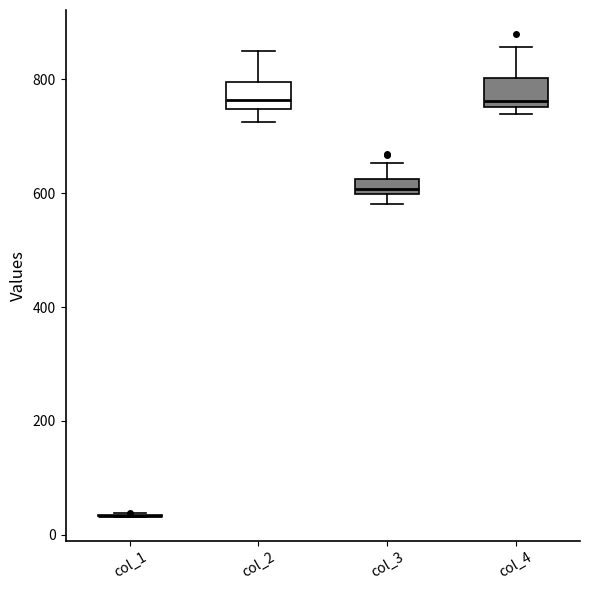

Where is the upper edge of the box for col_4 on the y-axis? The values are not printed on the chart, so give them approximately, as read against the axis.

800